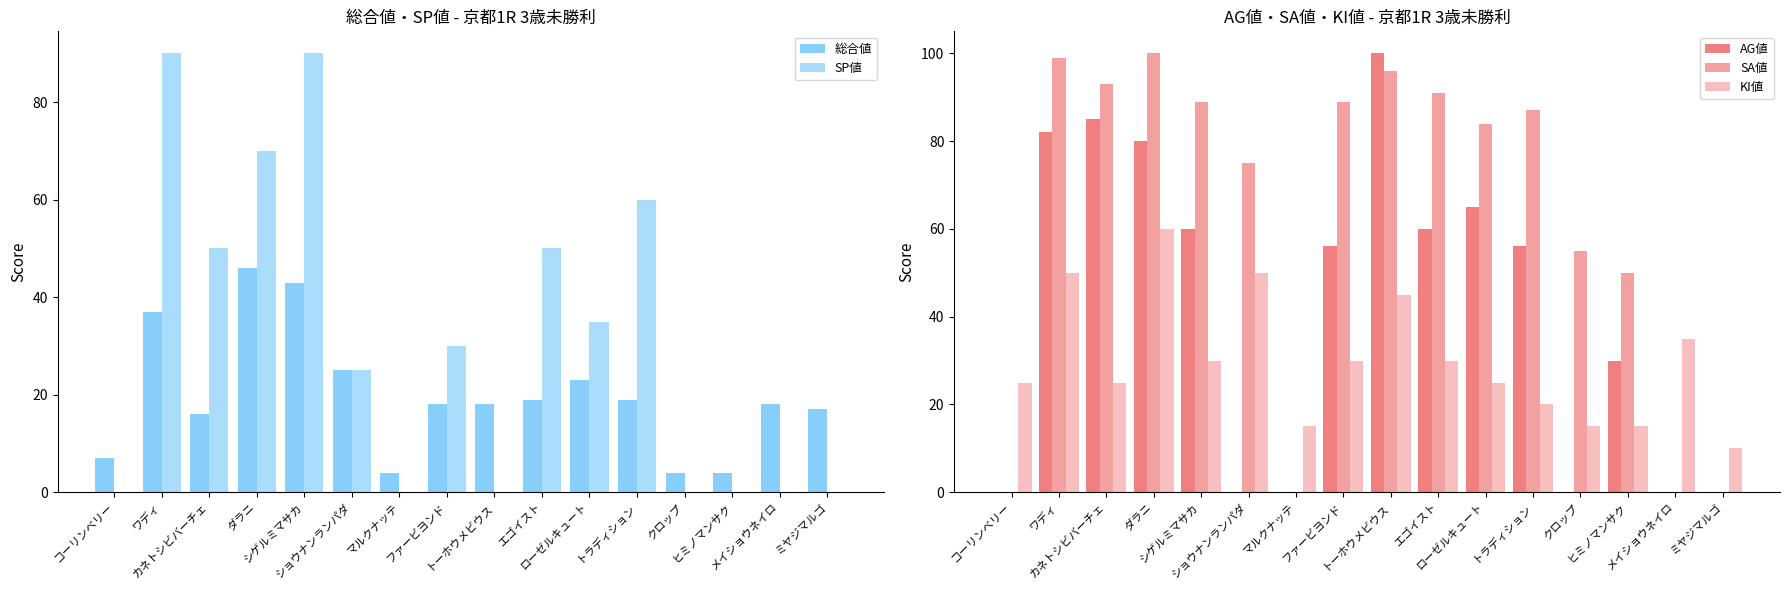

What is the label of the 16th bar from the left?

ミヤジマルゴ